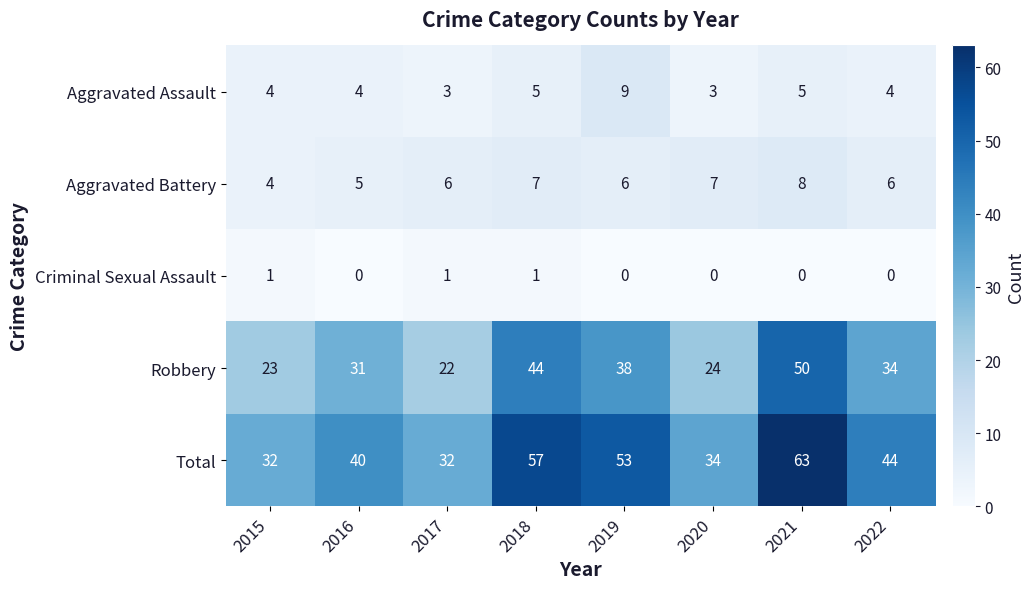

Read the Aggravated Assault value at 2022.

4